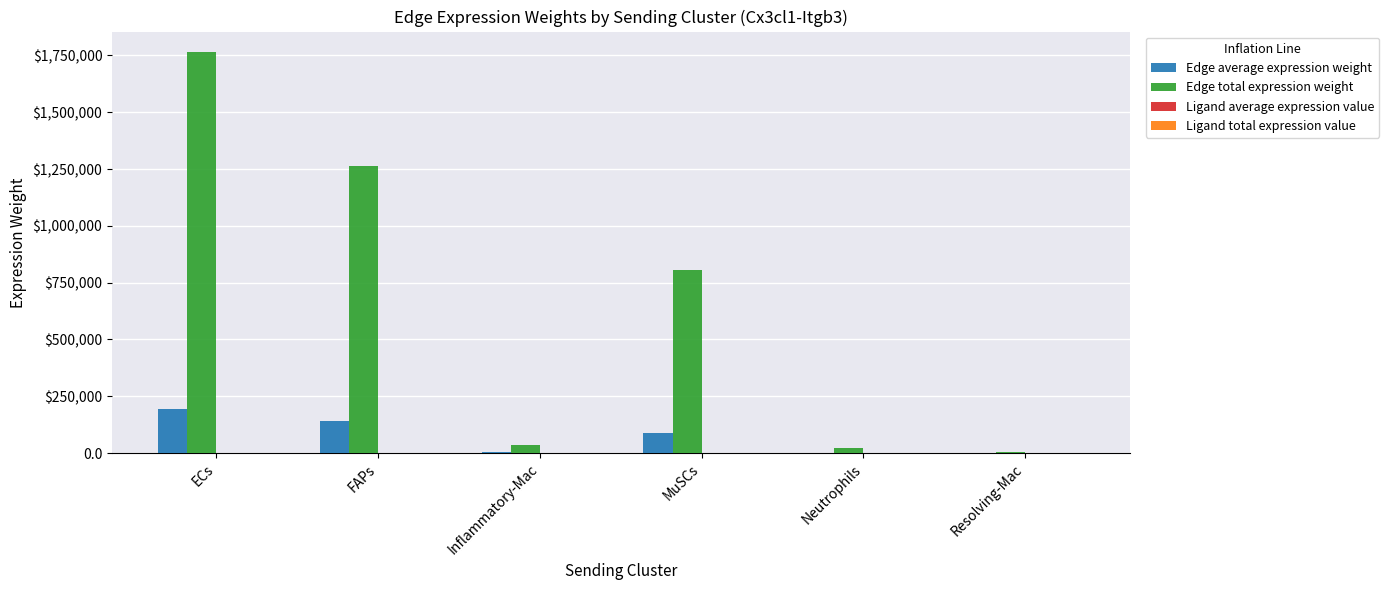

What is the sum of all Edge total expression weight values?

3894853.4